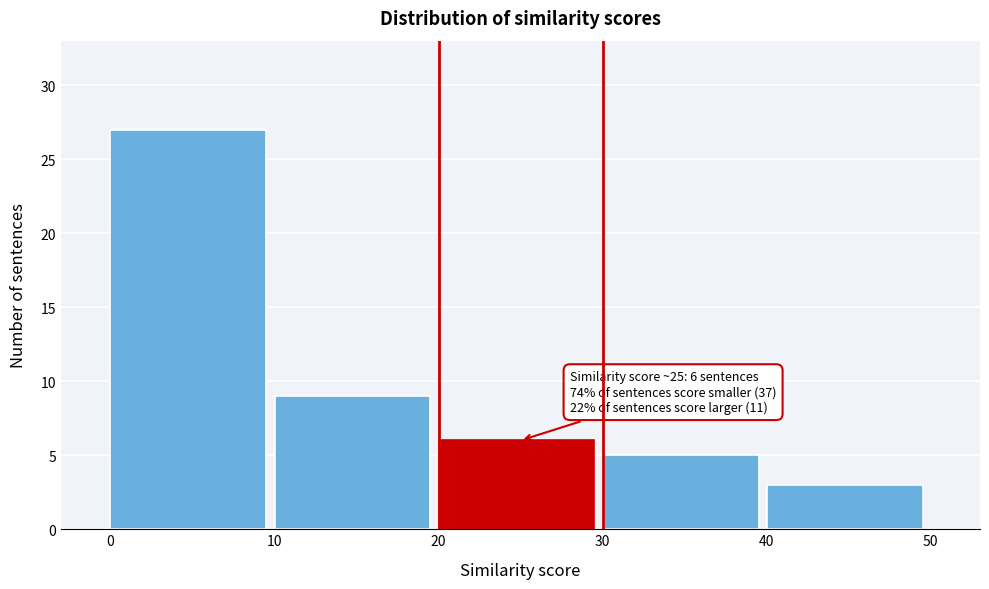

Which range on the x-axis has the tallest bar?

0 to 10